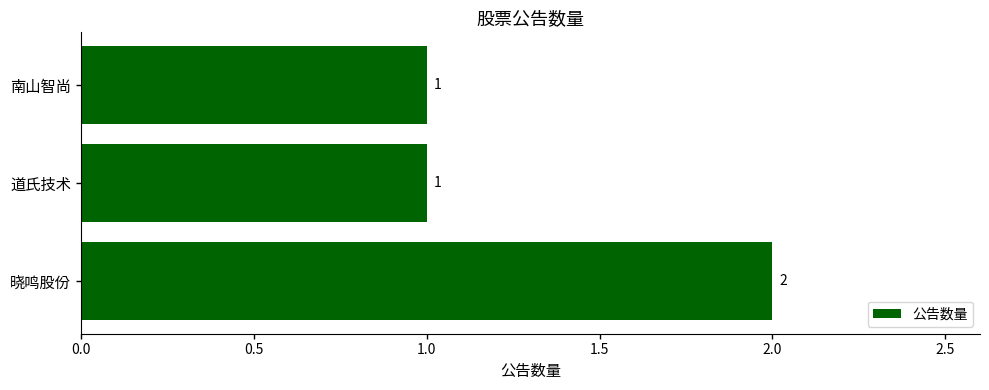

The value at 道氏技术 is 1. True or false?

True